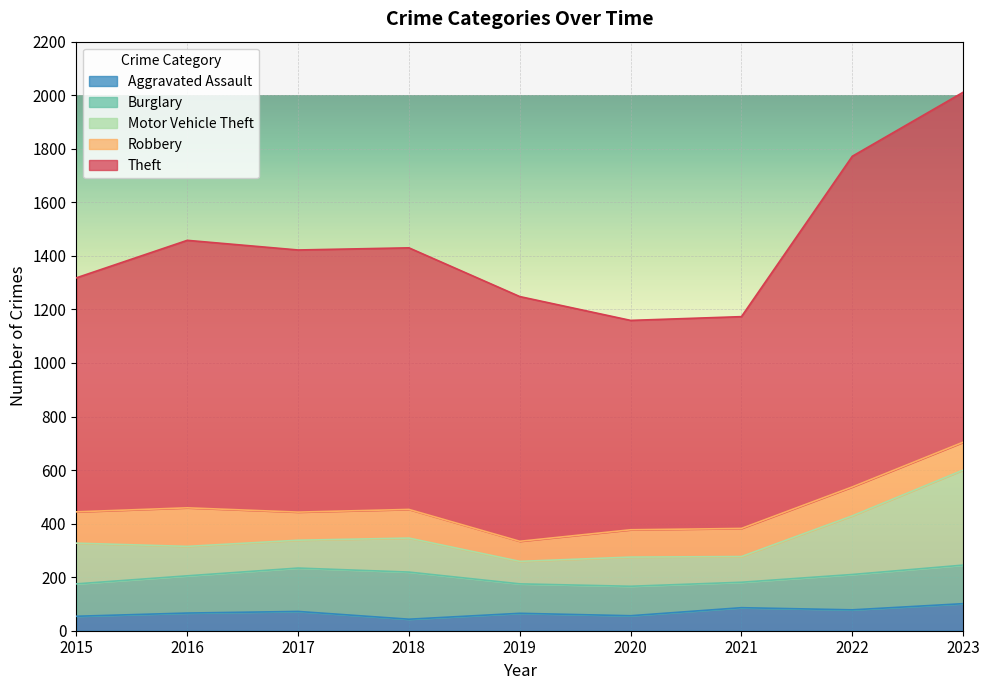

Rank the categories by Theft value from highest to lowest.

2023, 2022, 2016, 2017, 2018, 2019, 2015, 2021, 2020